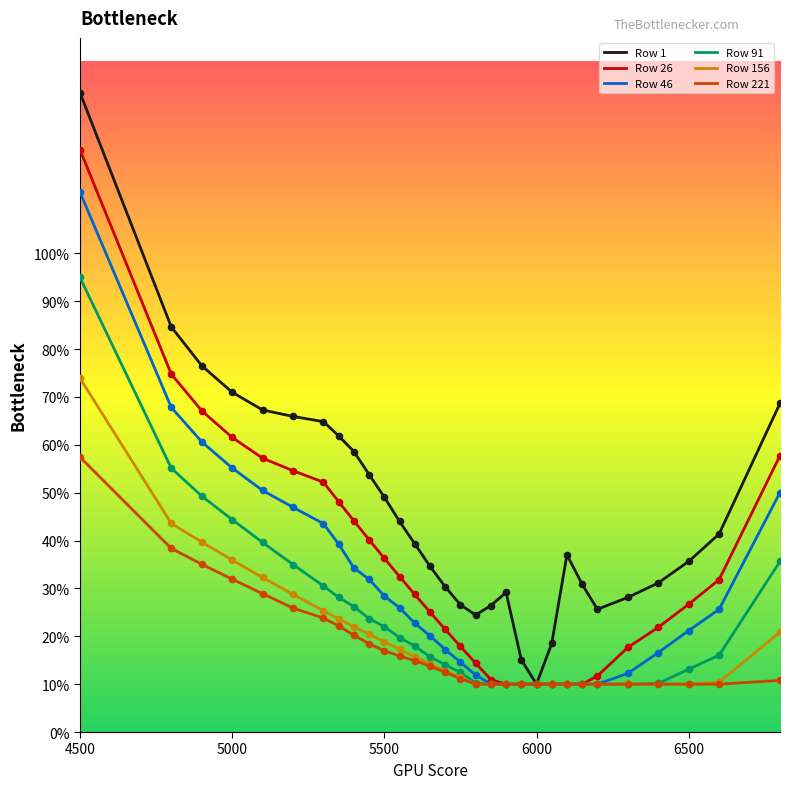

What are all the series names shown in the legend?

Row 1, Row 26, Row 46, Row 91, Row 156, Row 221